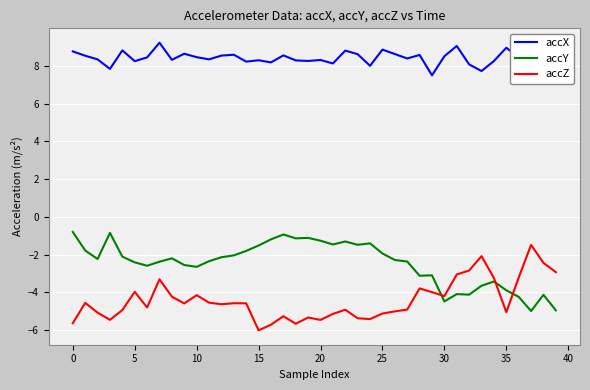

Which series has the largest total across all categories?

accX